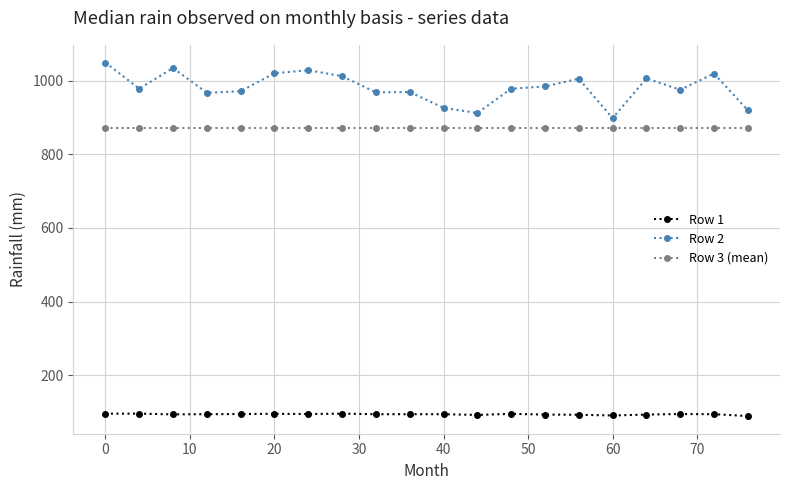

List the series in order of their peak value, highest first.

Row 2, Row 3 (mean), Row 1